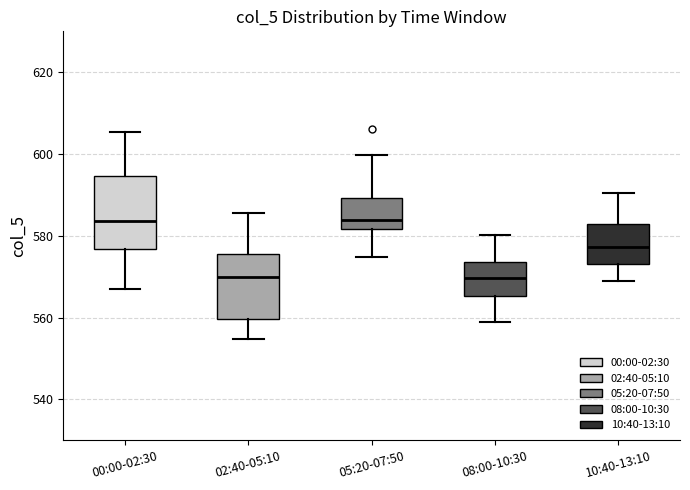

Reading left to right, transcribe this box plot: for each box, give where its median line is, the range the box spans, and where its two whiskers end, as read against the y-axis. The values are not printed on the chart, so give them approximately, as read against the axis.

00:00-02:30: median 584, box 576 to 594, whiskers 568 to 606
02:40-05:10: median 570, box 560 to 576, whiskers 554 to 586
05:20-07:50: median 584, box 582 to 590, whiskers 574 to 600
08:00-10:30: median 570, box 566 to 574, whiskers 558 to 580
10:40-13:10: median 578, box 574 to 582, whiskers 568 to 590